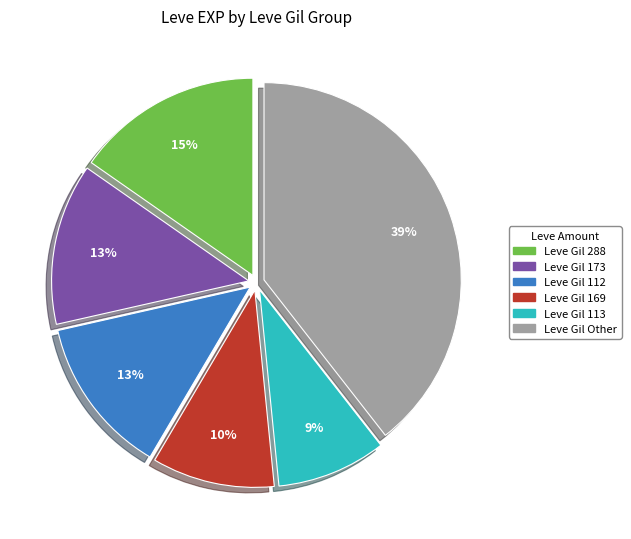

To the nearest percent, what is the difference between the largest and smallest slice percentages?

30%